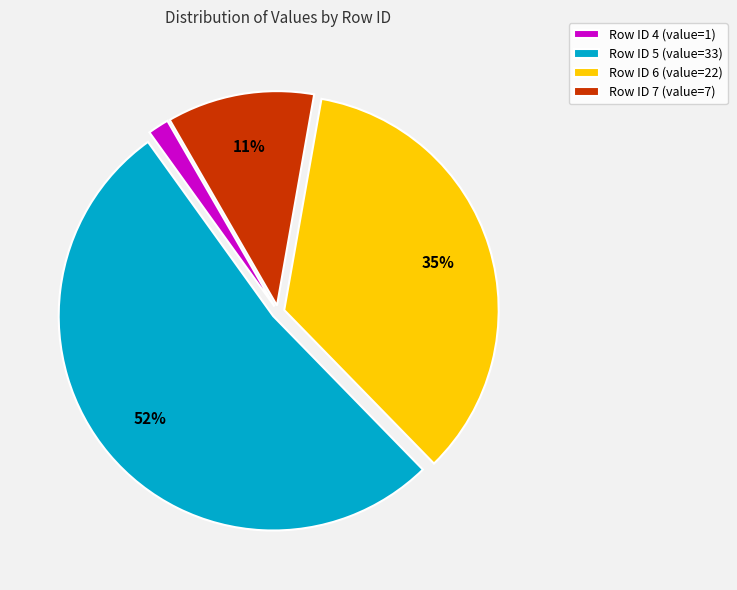

Is there any slice that represents more than half of the pie?

Yes